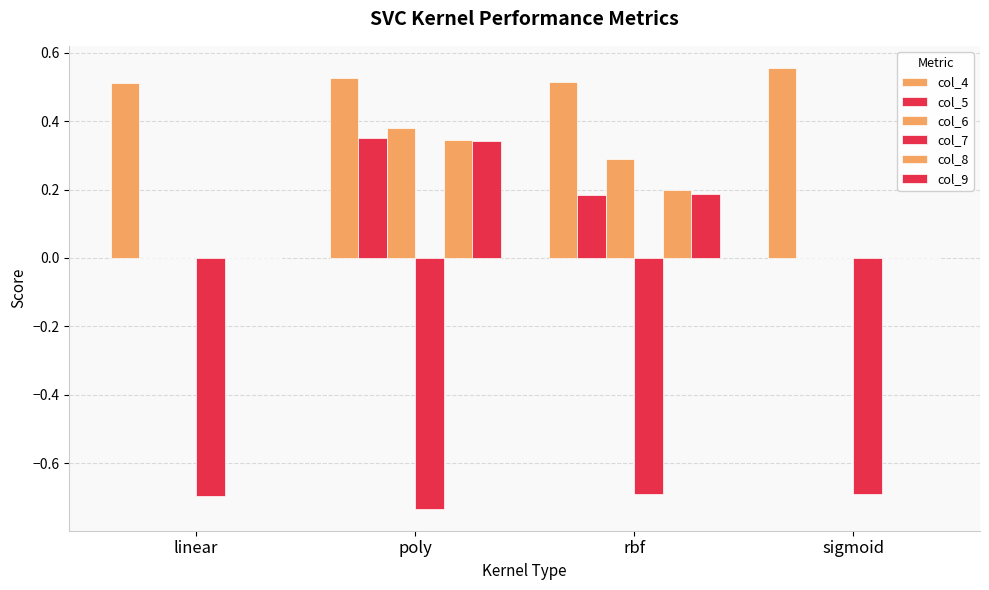

List the series in order of their peak value, highest first.

col_4, col_6, col_5, col_8, col_9, col_7